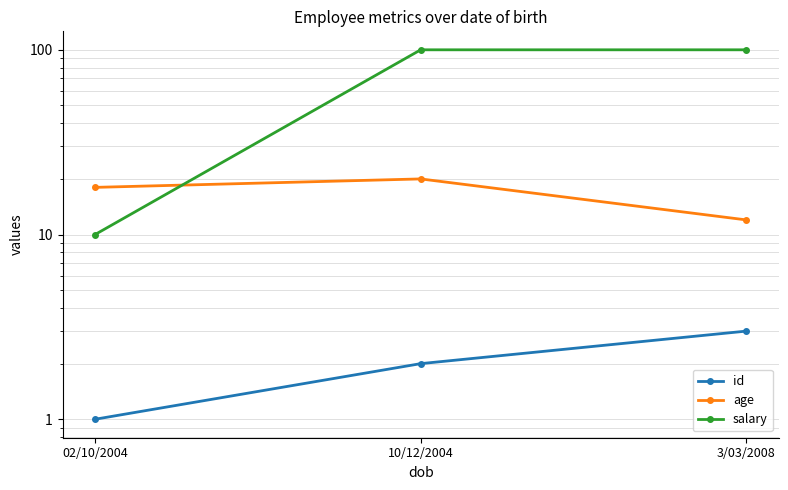

Reading right to left, list all the values displayed in this chart.

id: 3/03/2008=3	10/12/2004=2	02/10/2004=1
age: 3/03/2008=12	10/12/2004=20	02/10/2004=18
salary: 3/03/2008=100	10/12/2004=100	02/10/2004=10